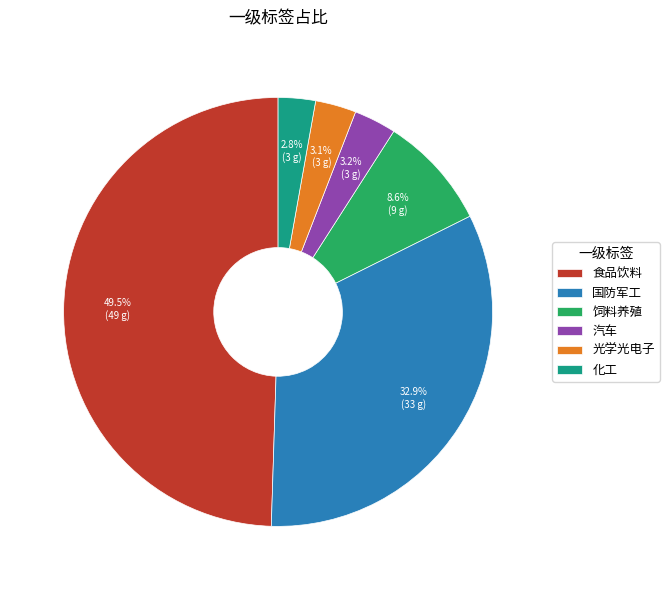

What is the largest slice in the pie chart?

食品饮料